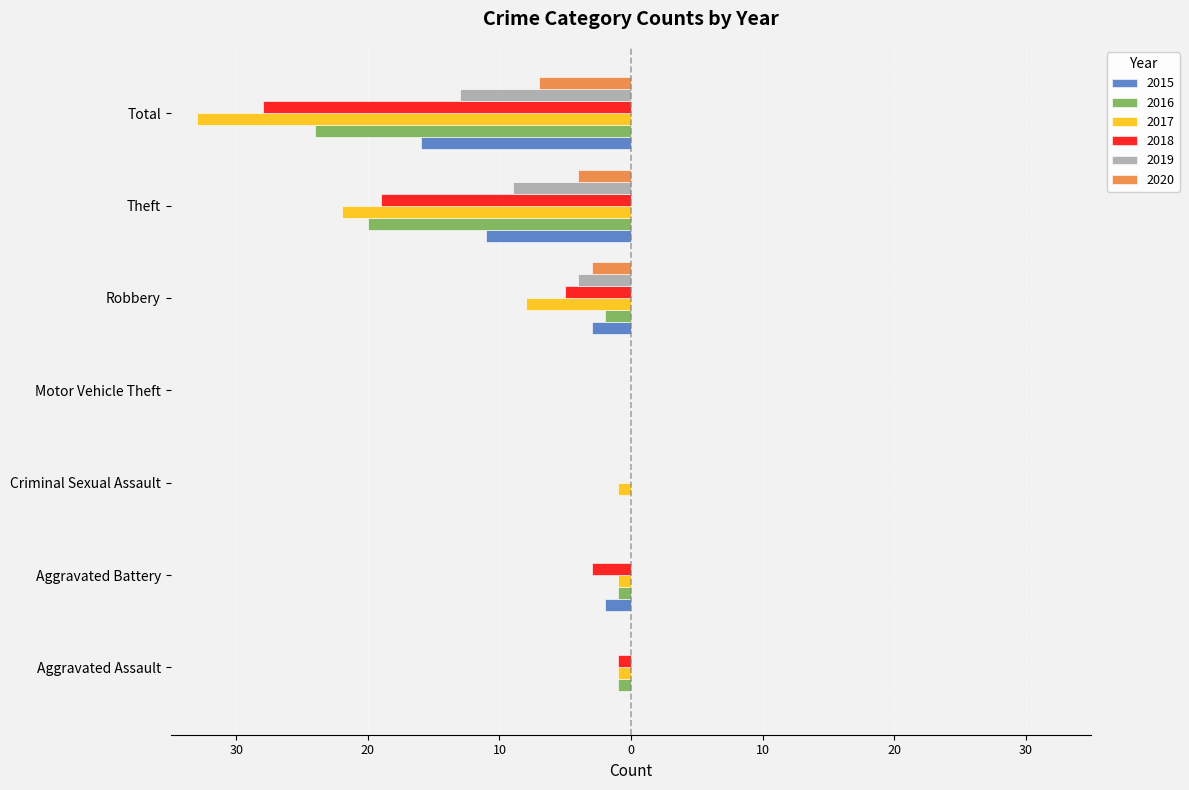

The 2020 series shows -3 at Robbery. True or false?

True